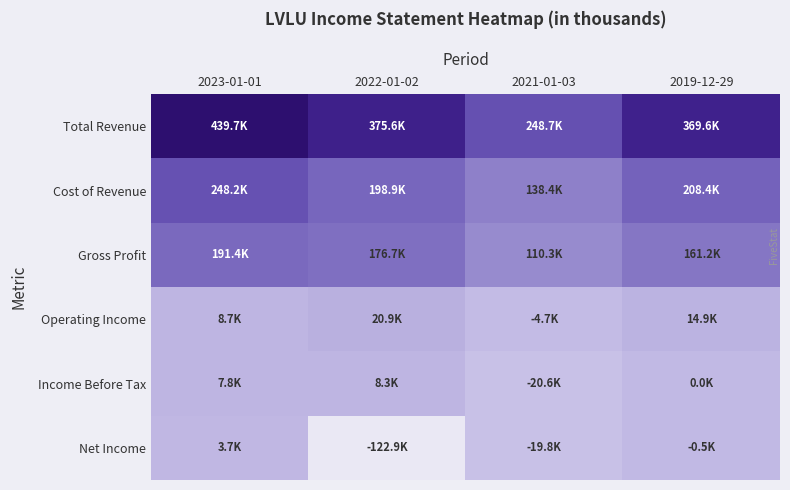

Rank the series by their maximum value, from lowest to highest.

Net Income, Income Before Tax, Operating Income, Gross Profit, Cost of Revenue, Total Revenue